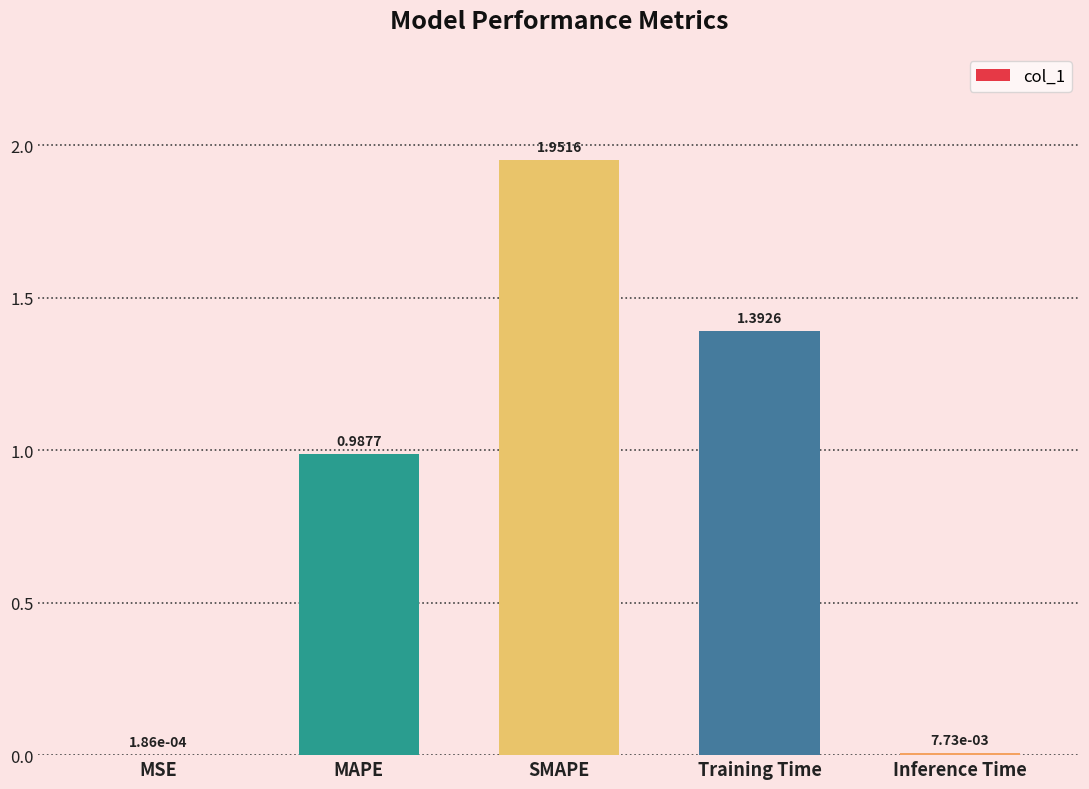

What is the ratio of the value at MAPE to the value at SMAPE?

0.5